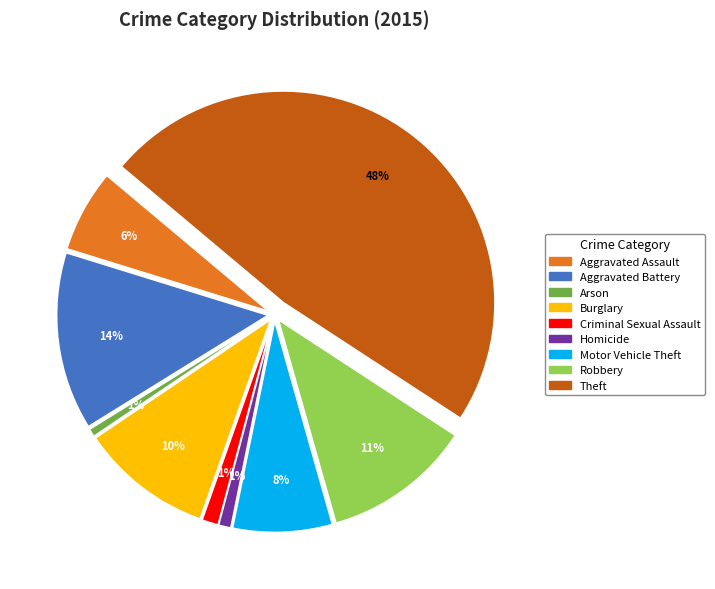

Is the sum of Criminal Sexual Assault and Robbery greater than half?

No